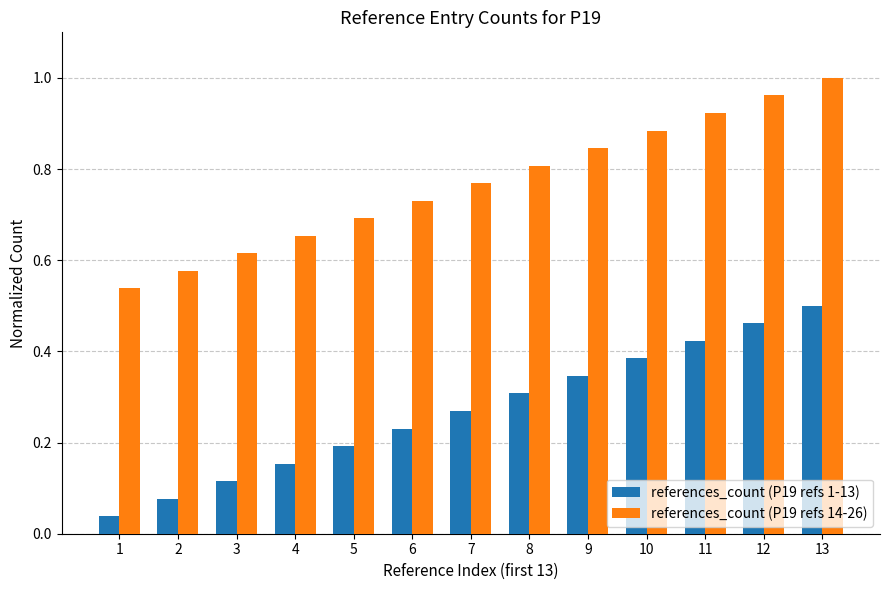

At which category is the sum across all series the highest?

13